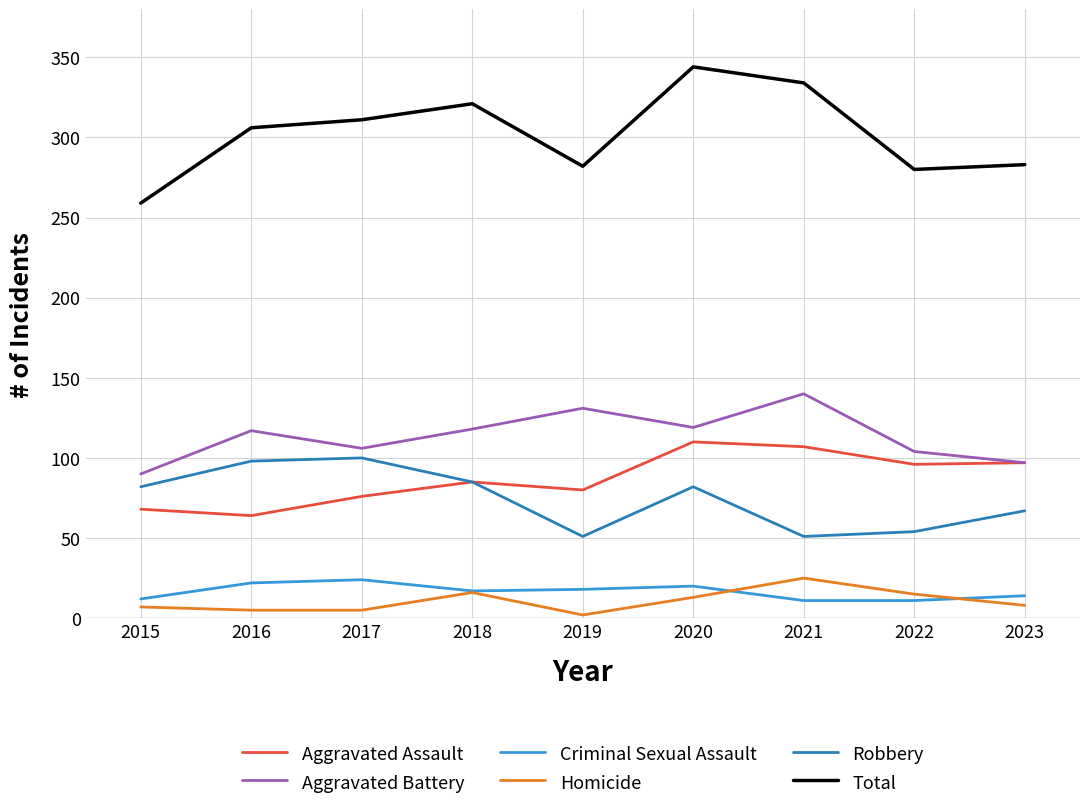

How many lines are shown in the chart?

6